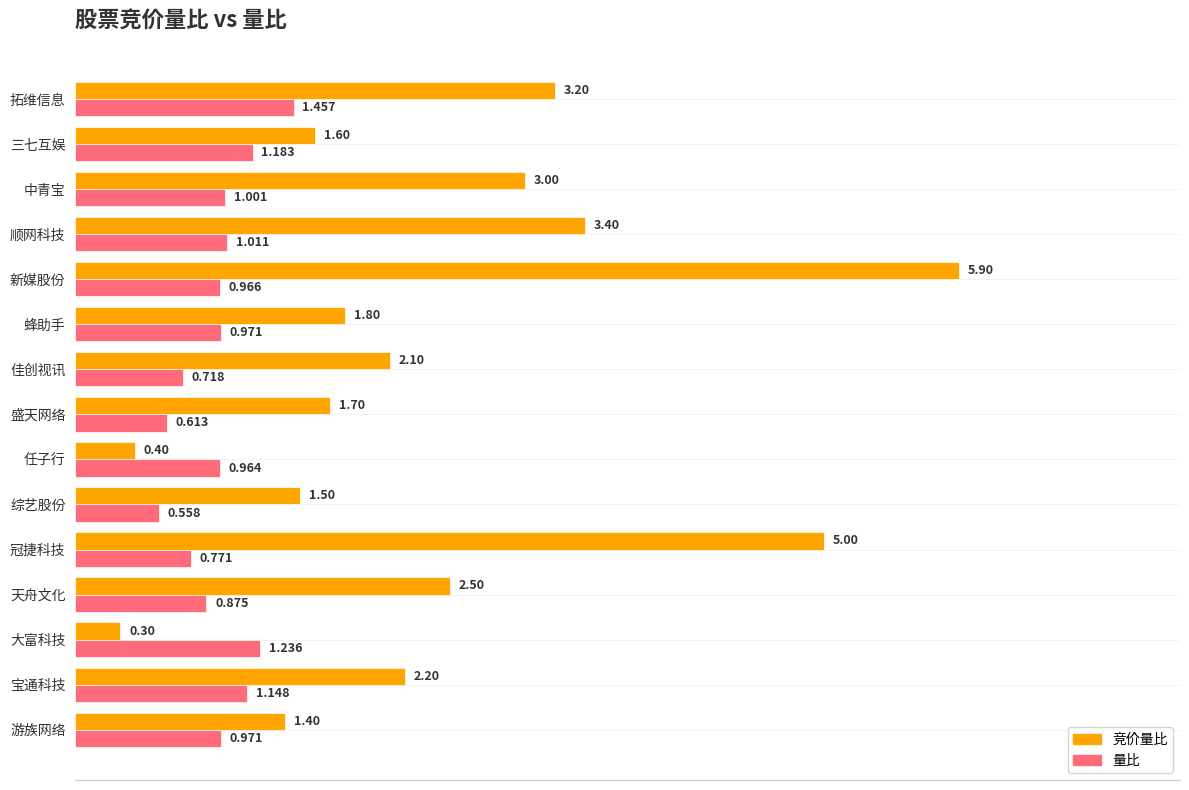

What are all the series names shown in the legend?

竞价量比, 量比